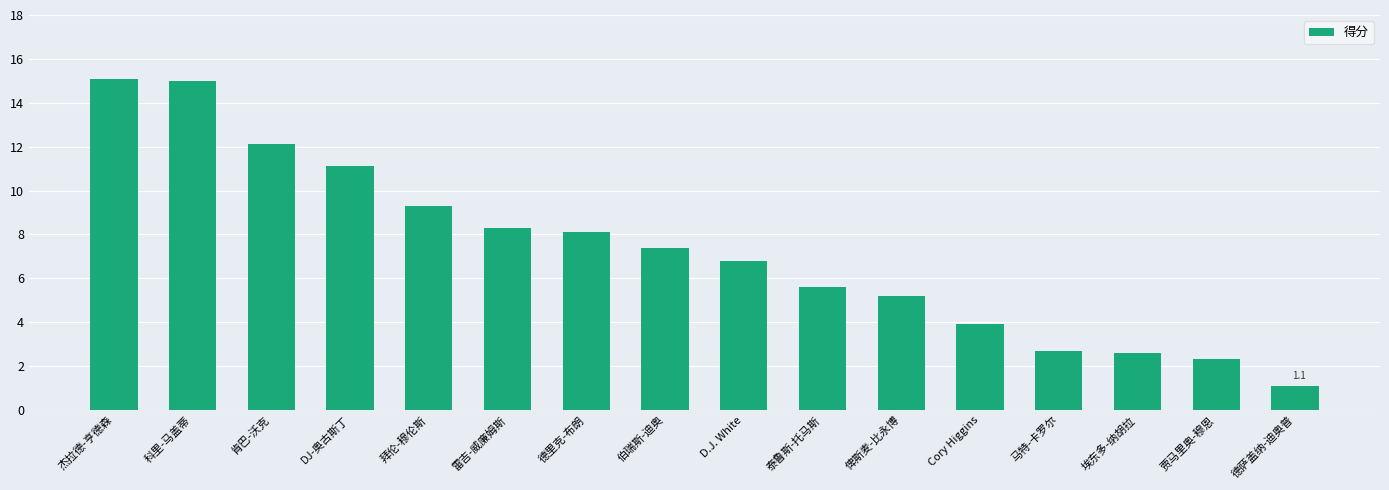

Which label corresponds to the smallest value in the chart?

德萨盖纳-迪奥普